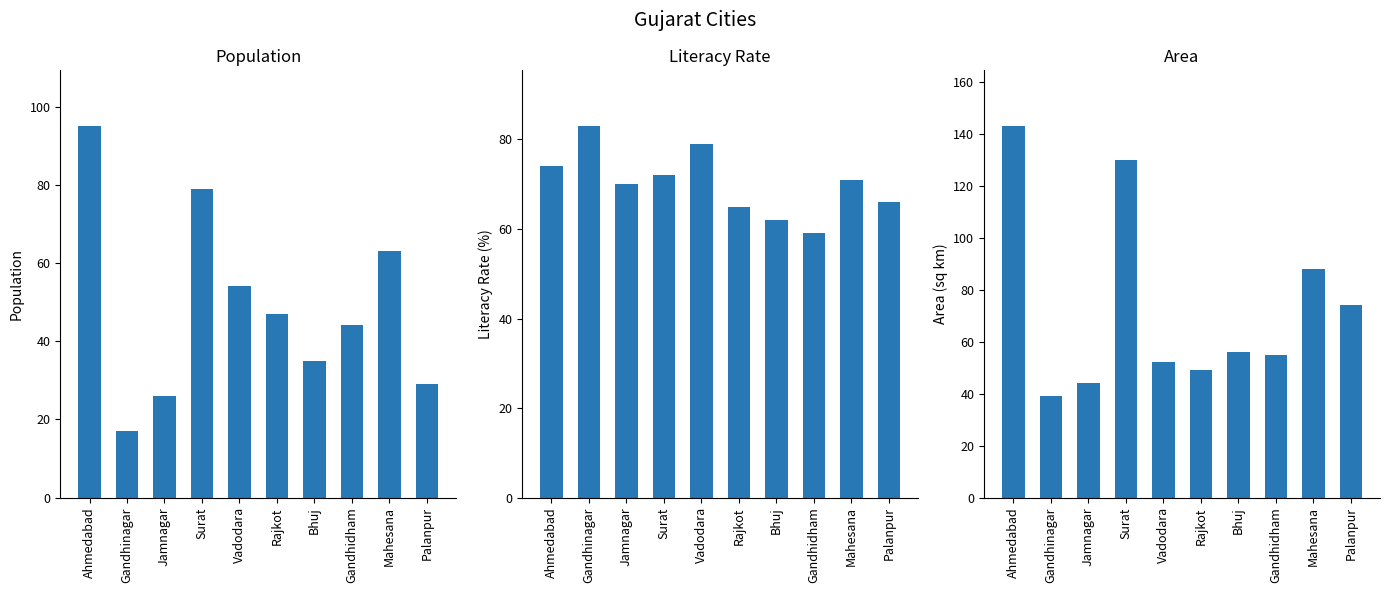

At which category is the sum across all series the highest?

Ahmedabad